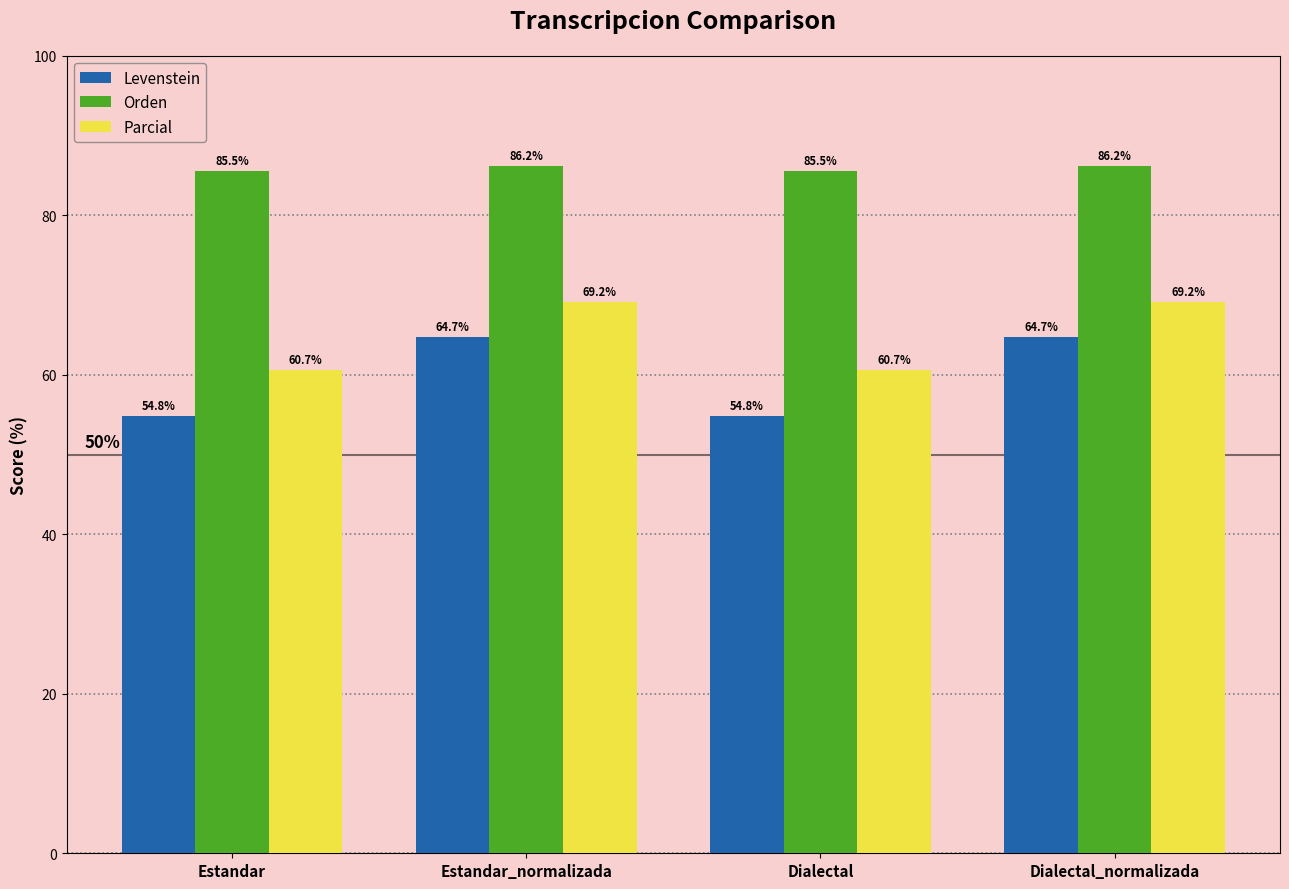

What is the maximum value for Orden?

86.2